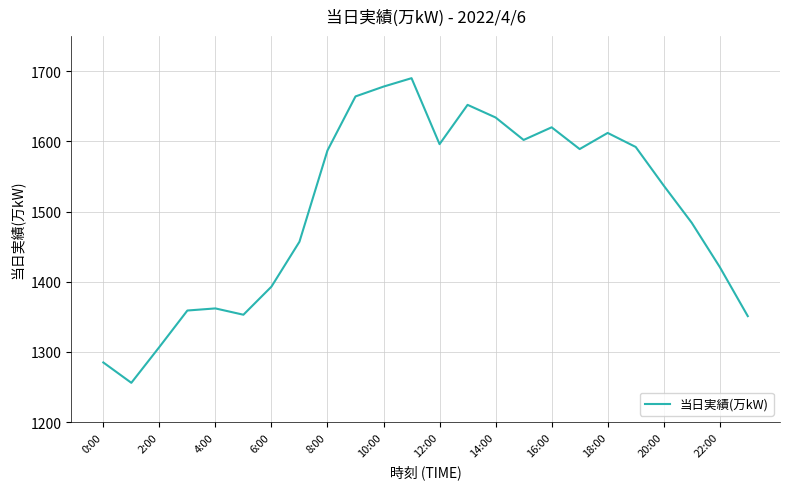

What is the difference between the maximum and minimum values?

434